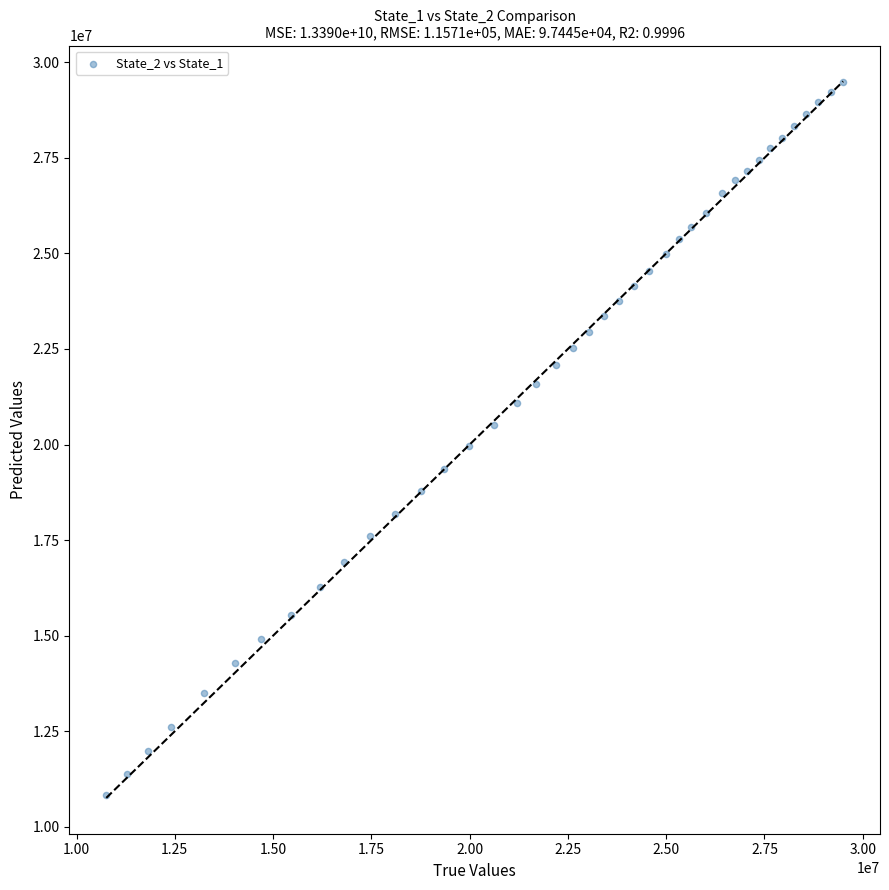

What is the range of X values (max minus min)?

18745404.9